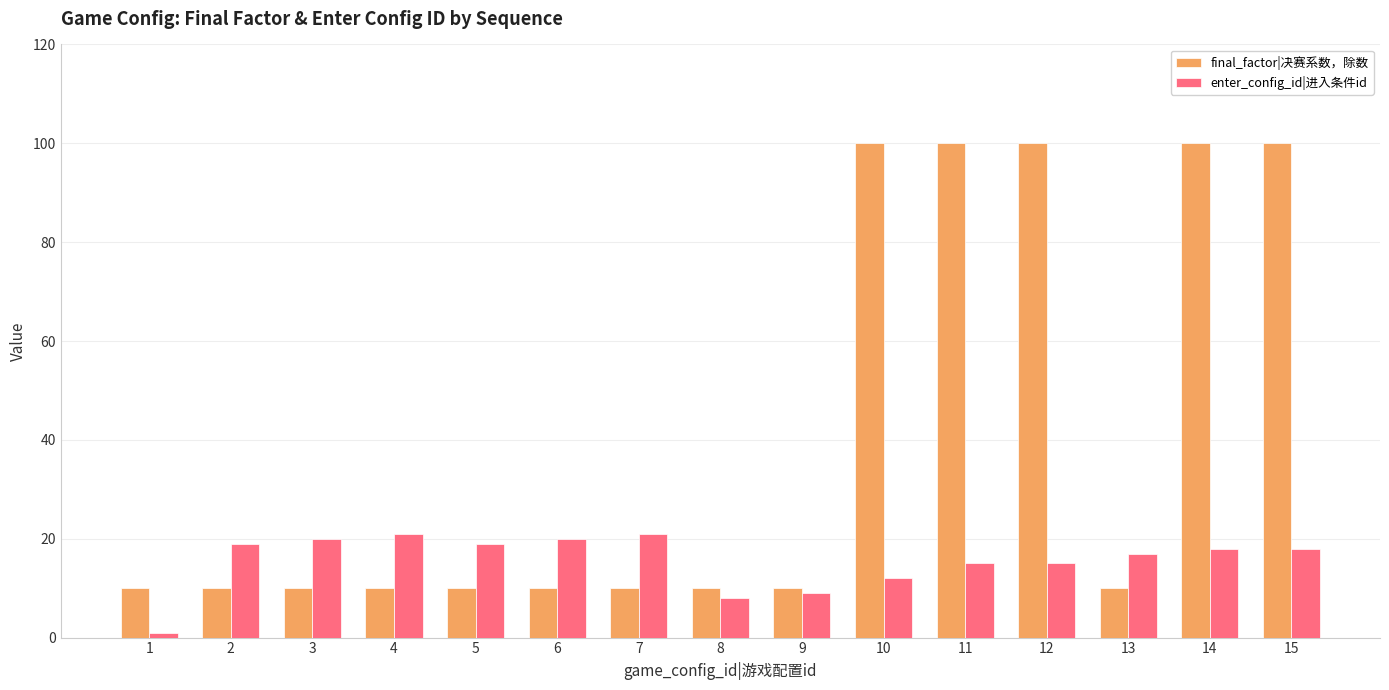

Reading right to left, extract all data points from this chart.

final_factor|决赛系数，除数: 15=100	14=100	13=10	12=100	11=100	10=100	9=10	8=10	7=10	6=10	5=10	4=10	3=10	2=10	1=10
enter_config_id|进入条件id: 15=18	14=18	13=17	12=15	11=15	10=12	9=9	8=8	7=21	6=20	5=19	4=21	3=20	2=19	1=1